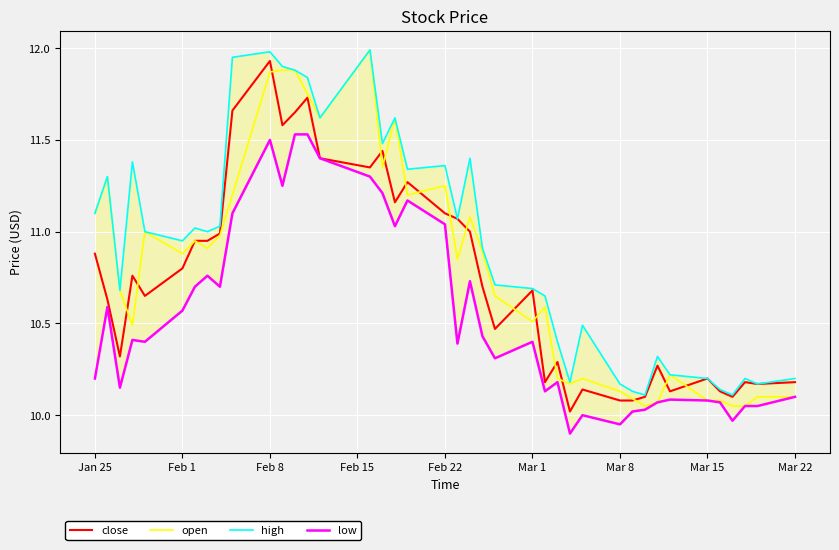

True or false: low and open intersect in this chart.

False